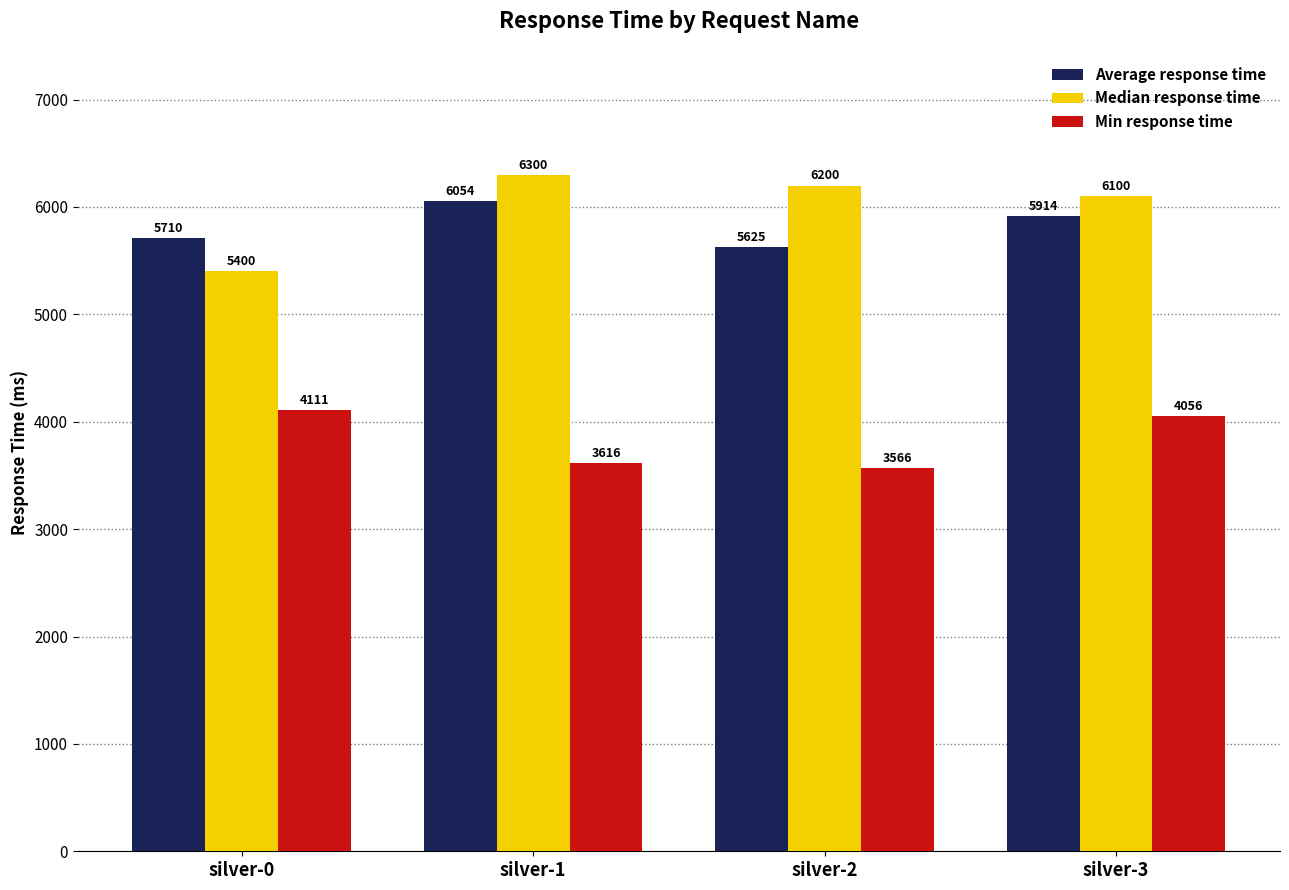

What is the spread (max minus min) of values at silver-0?

1599